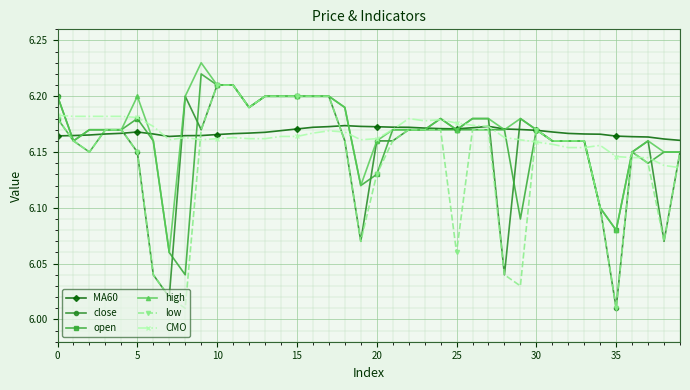

True or false: MA60 has more than 0 interior local peaks.

True